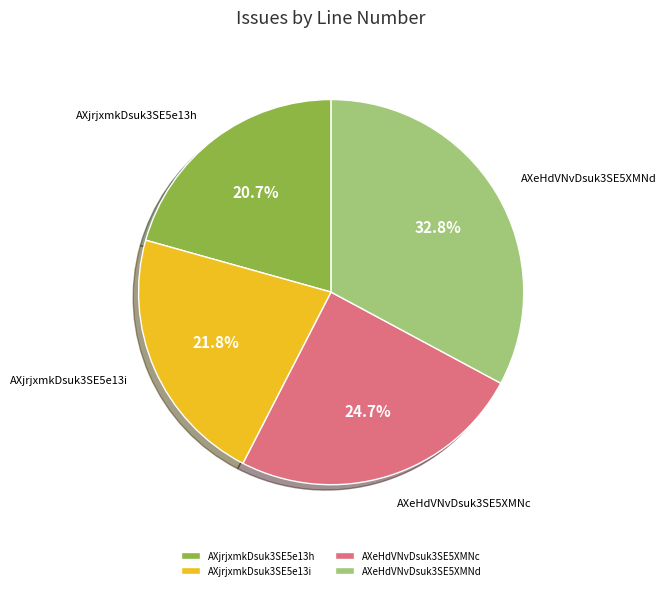

Between AXjrjxmkDsuk3SE5e13h and AXeHdVNvDsuk3SE5XMNc, which is larger?

AXeHdVNvDsuk3SE5XMNc